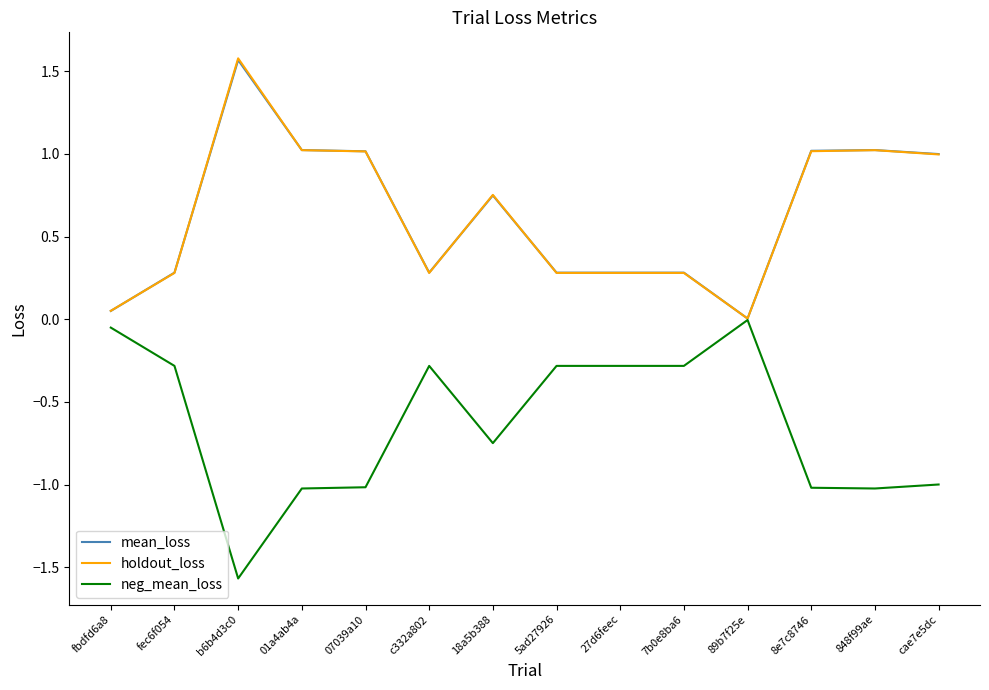

The value of holdout_loss at b6b4d3c0 is 1.6. True or false?

True